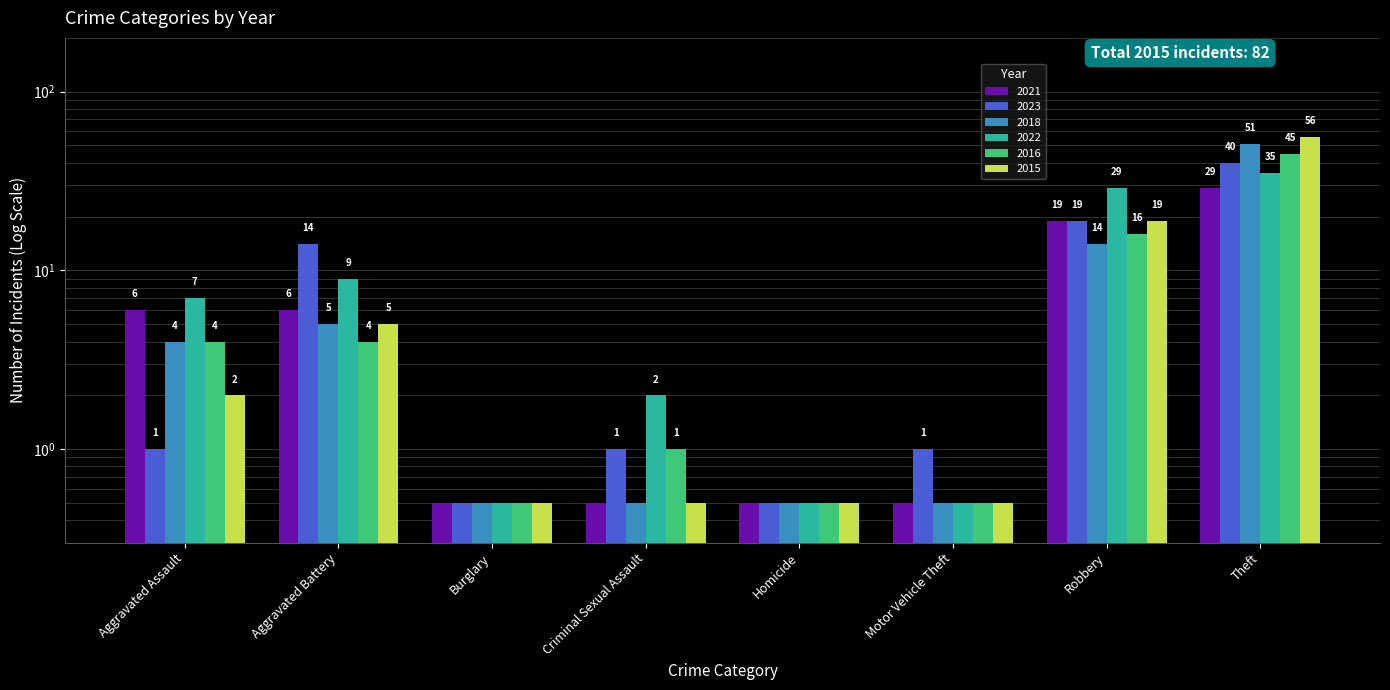

What is the difference between the second highest and second lowest values in the 2022 series?

28.5